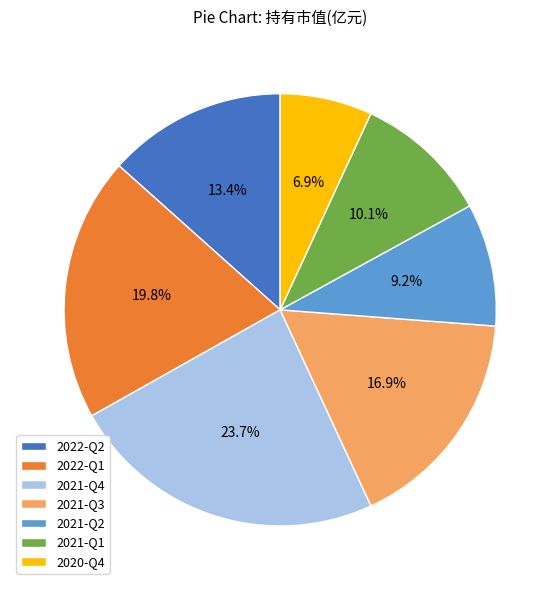

What is the largest slice in the pie chart?

2021-Q4